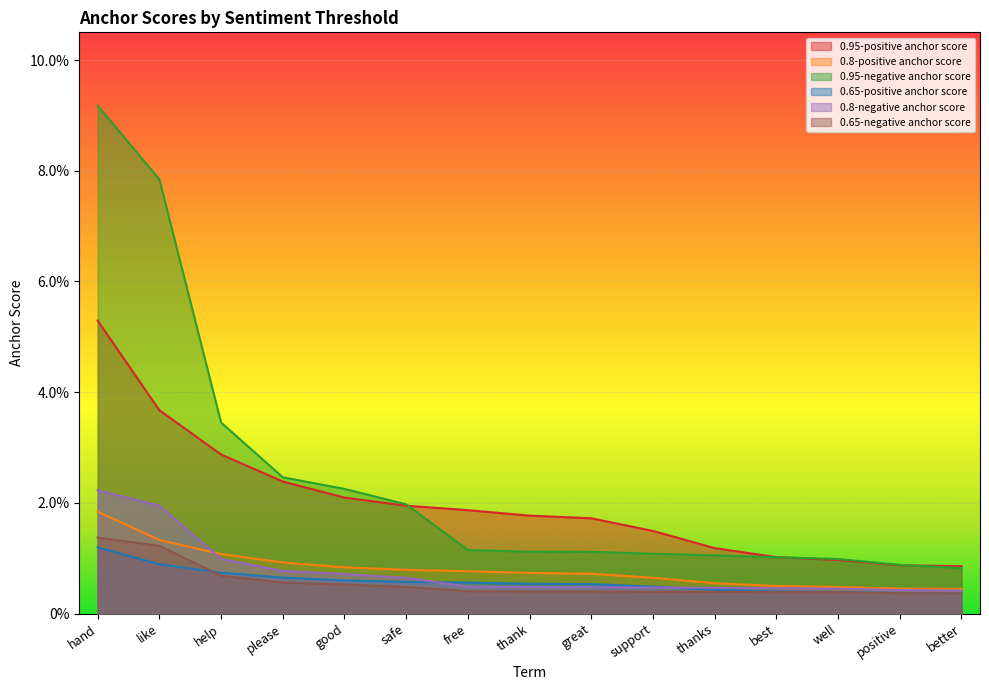

True or false: 0.8-negative anchor score and 0.95-positive anchor score cross at least once.

False